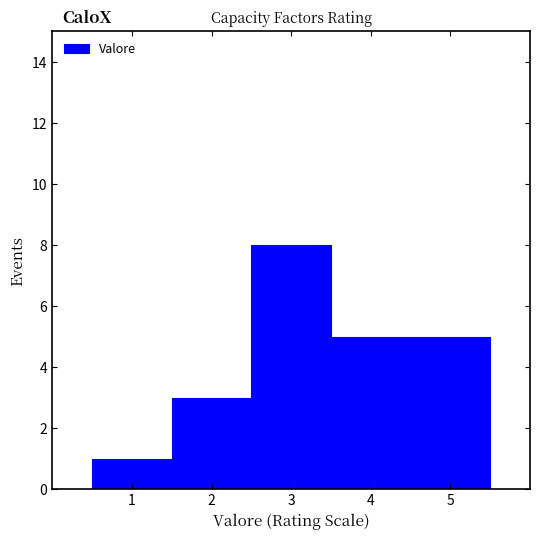

How tall is the bar that spans 3.5 to 4.5 on the x-axis? The values are not printed on the chart, so give them approximately, as read against the axis.

5